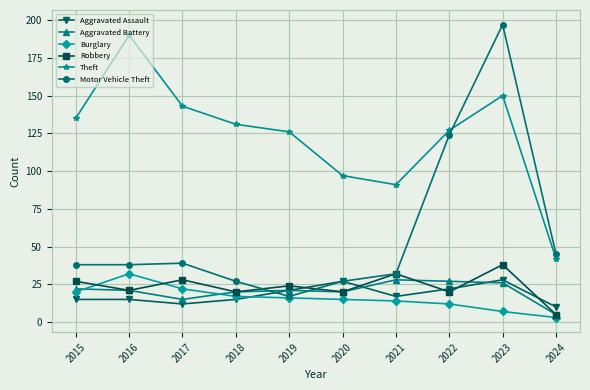

Reading right to left, extract all data points from this chart.

Aggravated Assault: 2024=10	2023=28	2022=22	2021=17	2020=27	2019=21	2018=15	2017=12	2016=15	2015=15
Aggravated Battery: 2024=5	2023=26	2022=27	2021=28	2020=20	2019=21	2018=20	2017=15	2016=21	2015=22
Burglary: 2024=3	2023=7	2022=12	2021=14	2020=15	2019=16	2018=17	2017=22	2016=32	2015=20
Robbery: 2024=5	2023=38	2022=20	2021=32	2020=20	2019=24	2018=20	2017=28	2016=21	2015=27
Theft: 2024=42	2023=150	2022=127	2021=91	2020=97	2019=126	2018=131	2017=143	2016=190	2015=135
Motor Vehicle Theft: 2024=45	2023=197	2022=124	2021=32	2020=27	2019=17	2018=27	2017=39	2016=38	2015=38